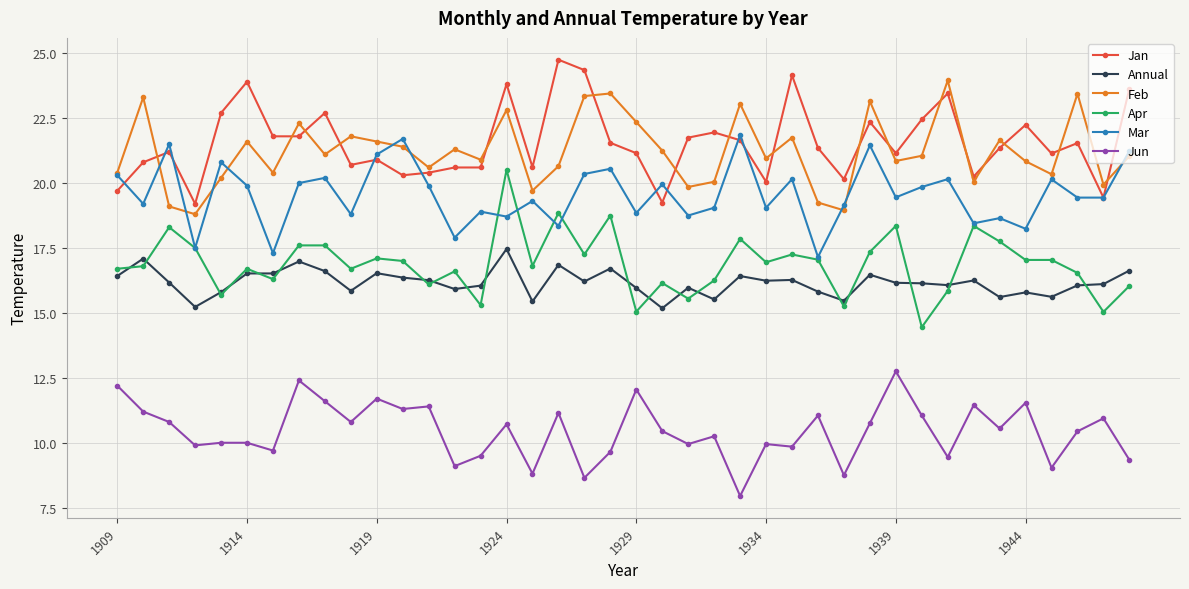

How many categories are shown in the chart?

40